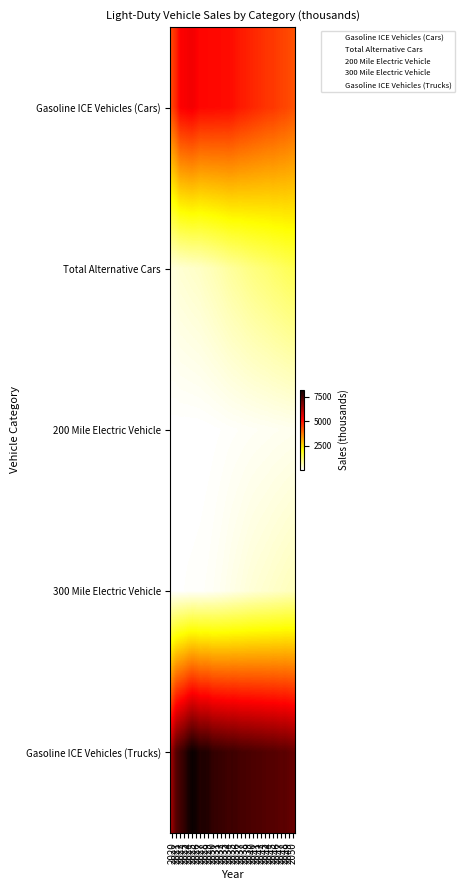

Reading right to left, what are all the values shown in this chart?

Gasoline ICE Vehicles (Cars): 2050=4252.9	2049=4332.7	2048=4405.4	2047=4434.7	2046=4505.4	2045=4571.7	2044=4570.2	2043=4616.1	2042=4672.1	2041=4718.8	2040=4767.0	2039=4824.8	2038=4879.7	2037=4915.4	2036=4988.7	2035=5067.0	2034=5106.6	2033=5107.2	2032=5123.6	2031=5129.0	2030=5149.1	2029=5150.5	2028=5160.4	2027=5157.7	2026=5276.0	2025=5366.4	2024=5332.5	2023=5277.4	2022=5242.7	2021=4768.9	2020=4430.5
Total Alternative Cars: 2050=1449.0	2049=1413.8	2048=1379.5	2047=1334.1	2046=1302.9	2045=1268.7	2044=1217.2	2043=1181.4	2042=1150.3	2041=1117.3	2040=1081.2	2039=1040.2	2038=997.6	2037=950.0	2036=911.1	2035=875.0	2034=829.1	2033=776.9	2032=730.1	2031=686.0	2030=644.9	2029=602.4	2028=568.7	2027=525.6	2026=502.5	2025=483.0	2024=459.8	2023=436.0	2022=417.2	2021=366.2	2020=346.9
200 Mile Electric Vehicle: 2050=187.5	2049=181.7	2048=175.6	2047=168.7	2046=163.4	2045=158.1	2044=150.0	2043=144.0	2042=138.5	2041=133.1	2040=127.4	2039=120.9	2038=114.6	2037=107.3	2036=100.9	2035=94.7	2034=87.9	2033=79.6	2032=72.0	2031=64.5	2030=58.3	2029=51.5	2028=46.9	2027=43.1	2026=41.5	2025=41.6	2024=41.2	2023=42.3	2022=44.9	2021=43.2	2020=45.1
300 Mile Electric Vehicle: 2050=594.6	2049=572.9	2048=553.3	2047=528.3	2046=510.0	2045=489.0	2044=463.0	2043=443.1	2042=425.6	2041=406.6	2040=386.6	2039=360.7	2038=332.5	2037=303.5	2036=278.0	2035=254.5	2034=225.3	2033=198.3	2032=173.6	2031=153.5	2030=132.6	2029=117.3	2028=105.2	2027=94.4	2026=89.0	2025=83.5	2024=80.0	2023=73.8	2022=67.0	2021=57.5	2020=65.8
Gasoline ICE Vehicles (Trucks): 2050=7073.6	2049=7160.7	2048=7236.2	2047=7214.0	2046=7272.3	2045=7318.8	2044=7297.4	2043=7330.9	2042=7367.6	2041=7379.0	2040=7408.2	2039=7444.9	2038=7456.2	2037=7479.4	2036=7548.7	2035=7588.0	2034=7564.6	2033=7618.3	2032=7655.1	2031=7683.7	2030=7718.7	2029=7908.9	2028=7939.9	2027=7927.6	2026=8112.4	2025=8217.7	2024=8010.6	2023=7716.6	2022=7525.9	2021=7292.9	2020=6511.5